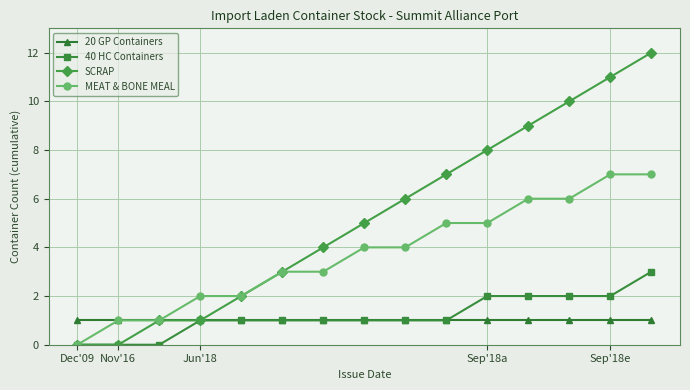

Which series has the largest total across all categories?

SCRAP